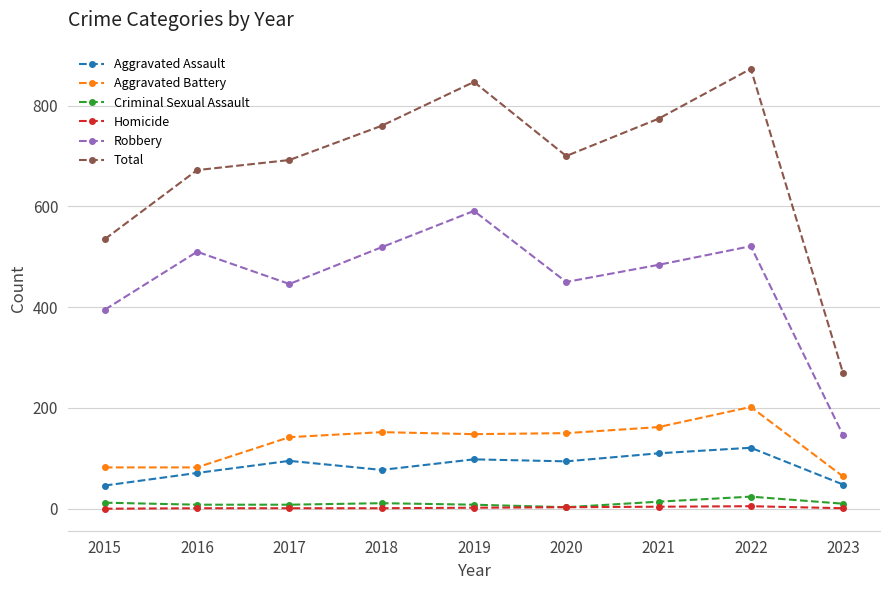

Which label corresponds to the largest value in the chart?

2022